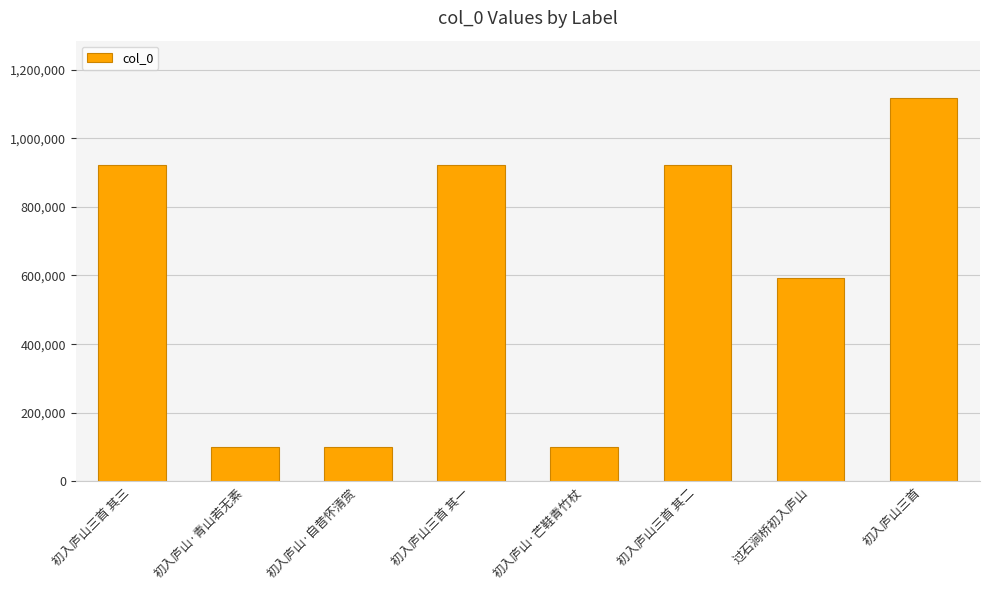

The chart shows a value of 167727 at 初入庐山·青山若无素. True or false?

False